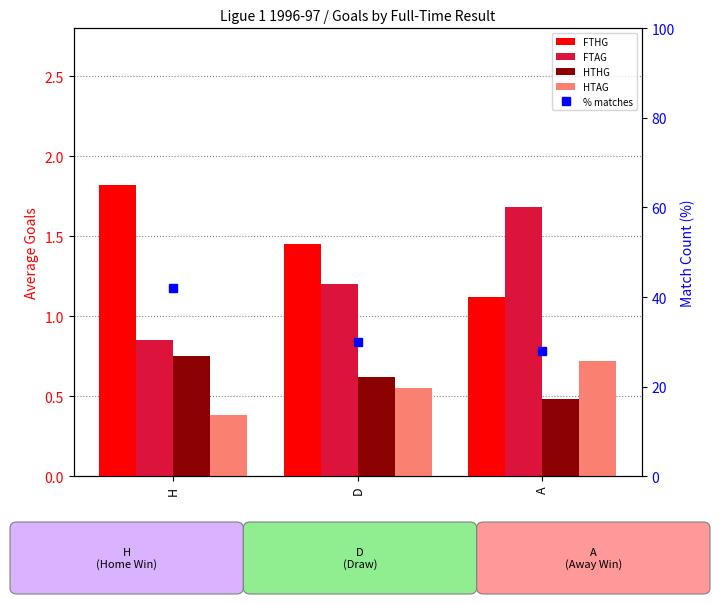

What is the greatest value displayed?

42.0